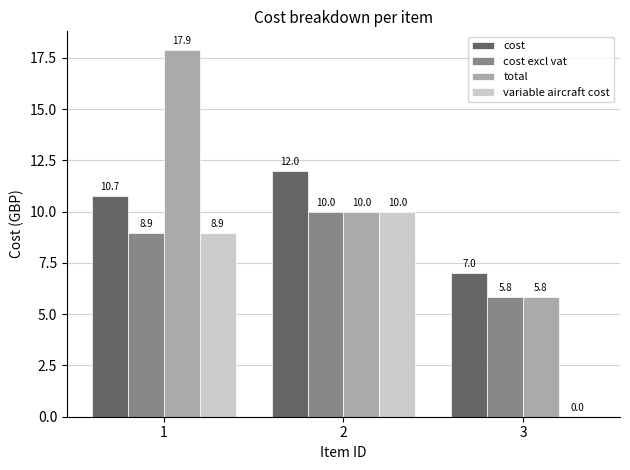

What is the sum of all cost excl vat values?

24.8